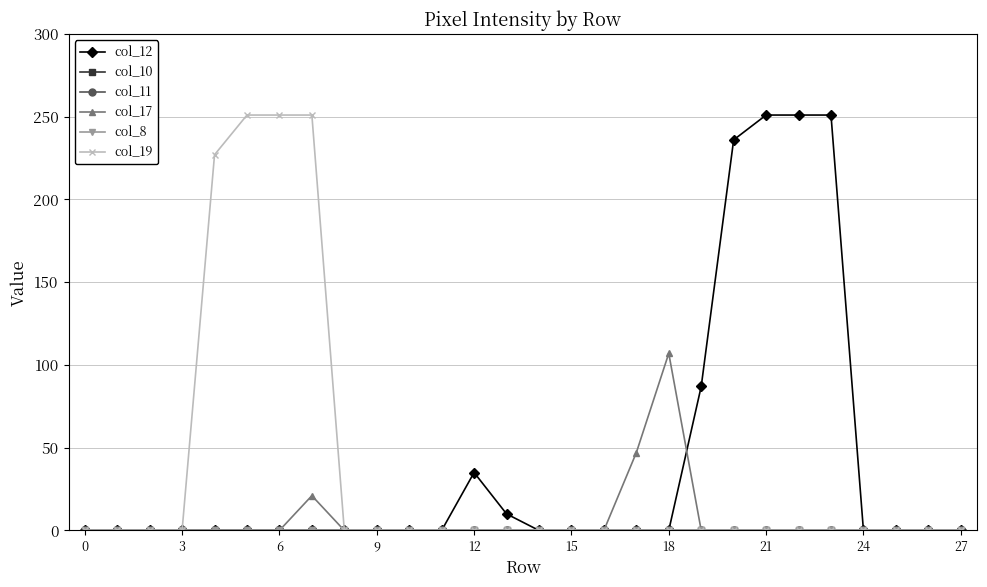

Does the chart have visible grid lines?

Yes